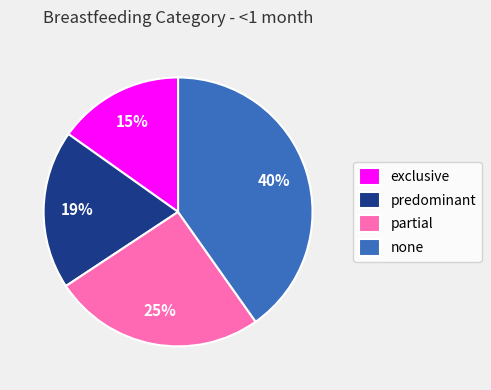

To the nearest percent, what portion does predominant represent?

19%